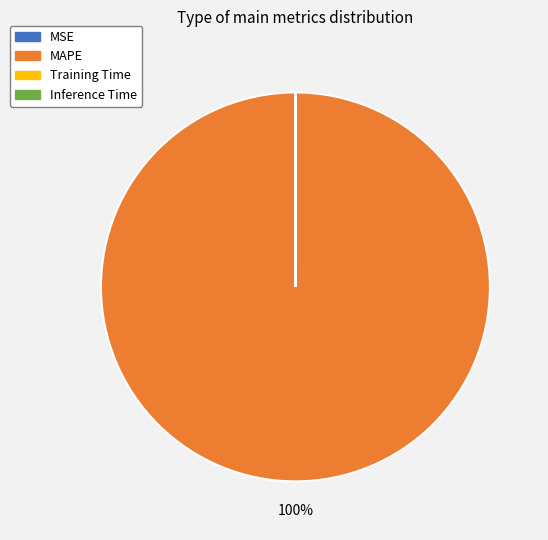

Which slice is the largest?

MAPE